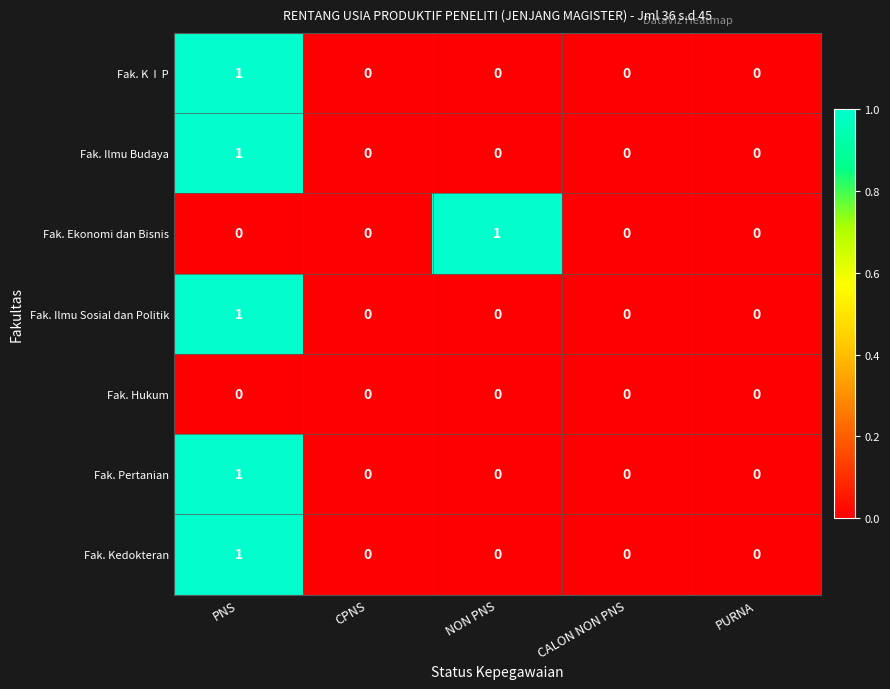

True or false: Fak. Pertanian has a value of 1 at NON PNS.

False